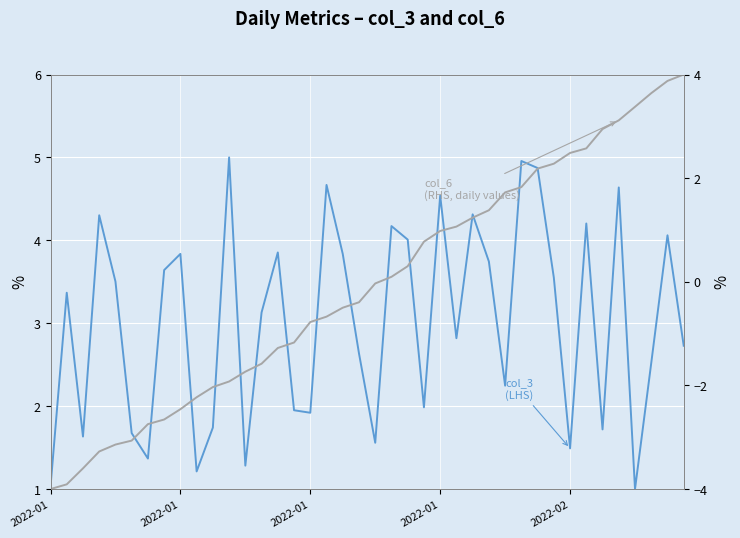

What is the difference between the maximum and second lowest values in the col_6 (RHS) series?

7.9